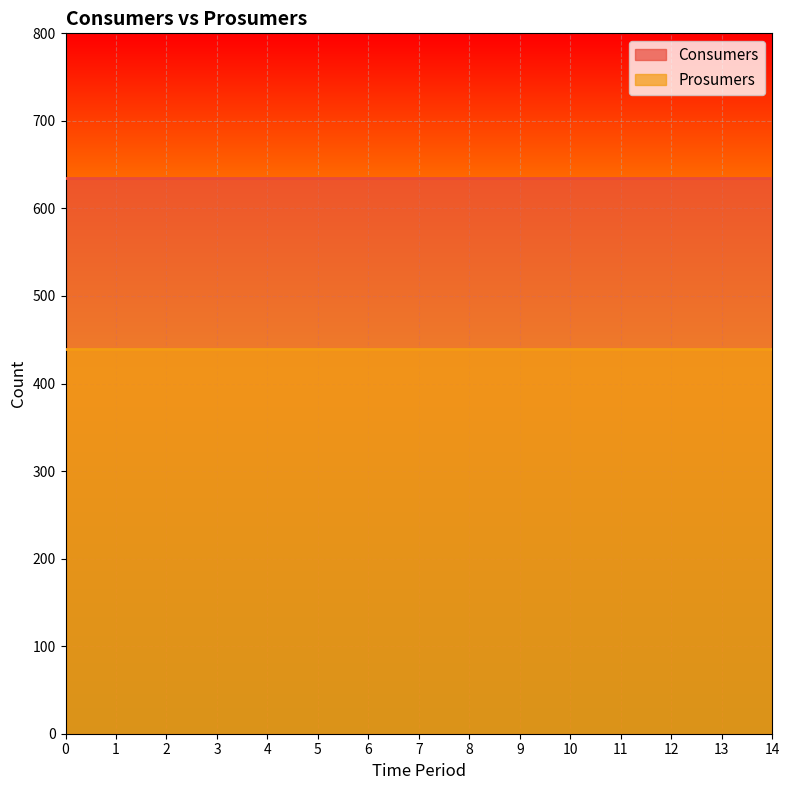

True or false: Consumers and Prosumers intersect in this chart.

False